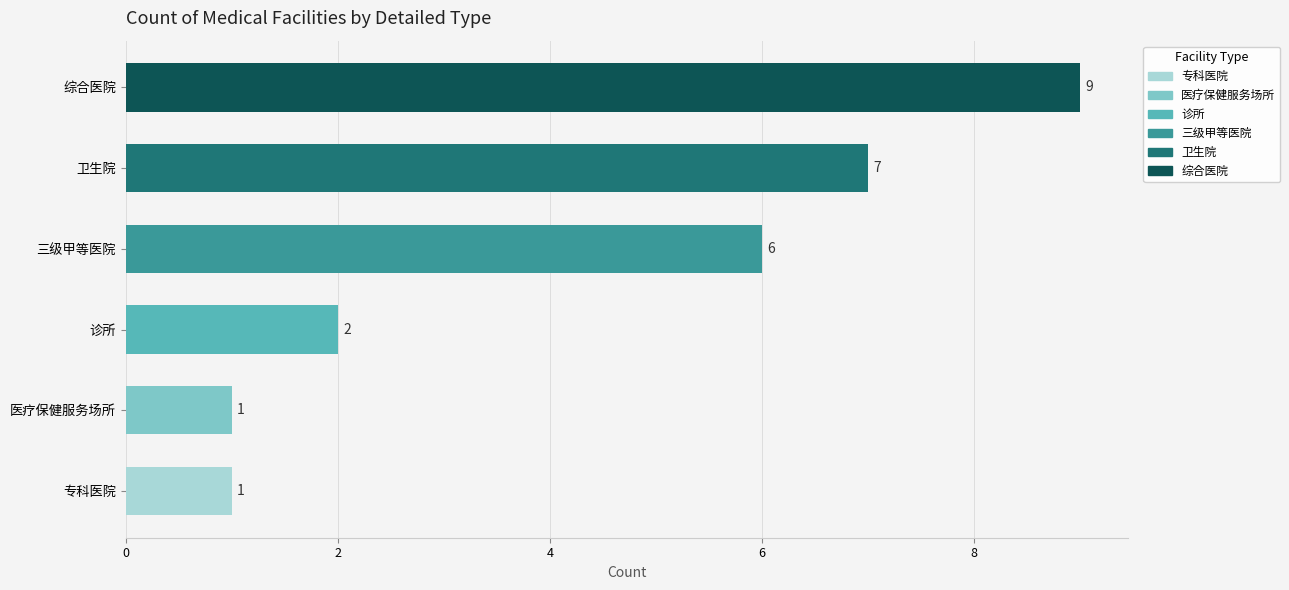

What is the sum of all values?

26